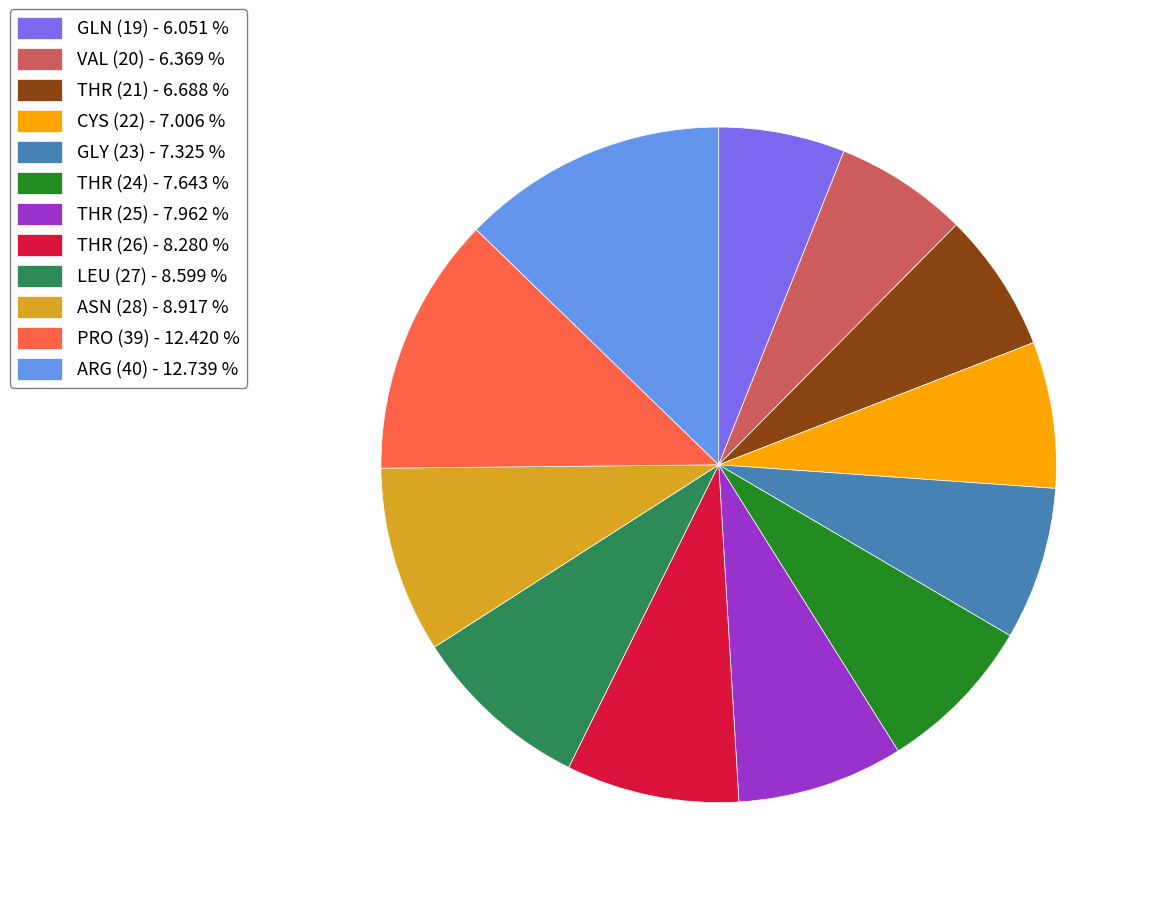

Does PRO (39) - 12.420 % represent more than half of the total?

No